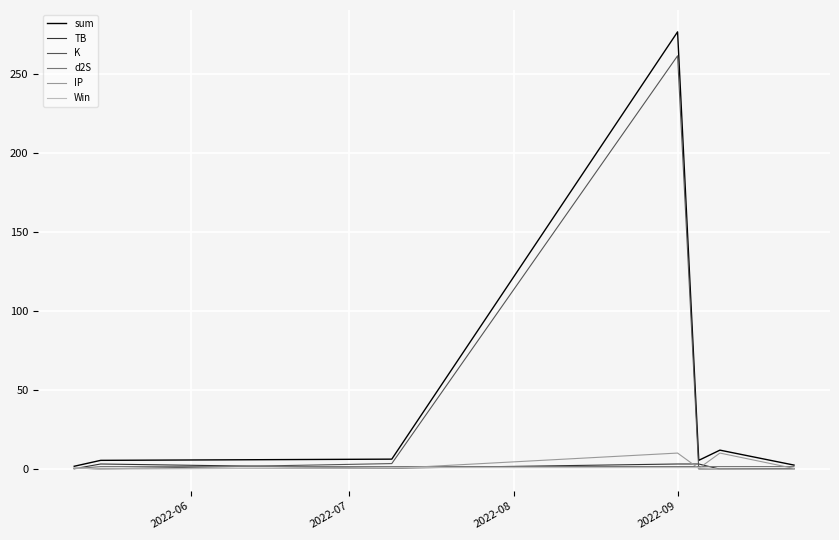

Which series has the largest range (max minus min)?

sum